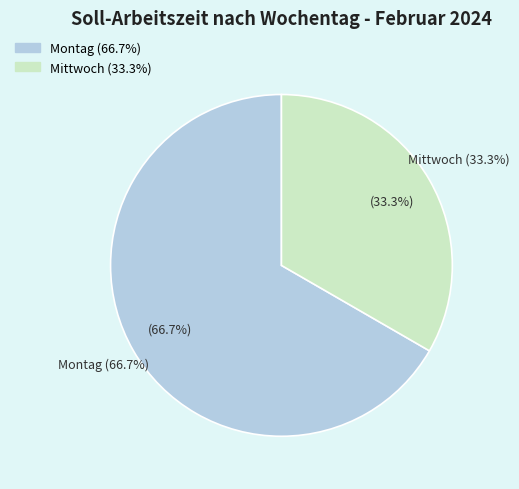

What is the largest slice in the pie chart?

Montag